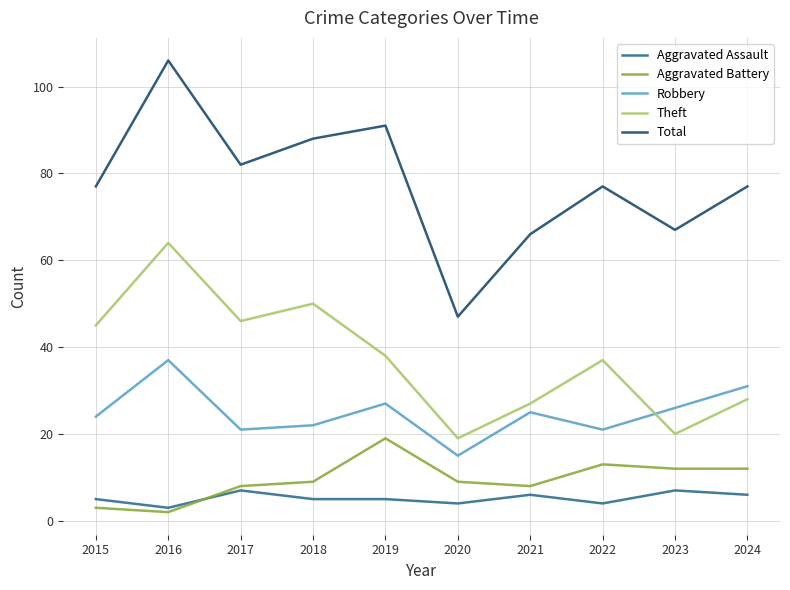

Which label corresponds to the smallest value in the chart?

2016